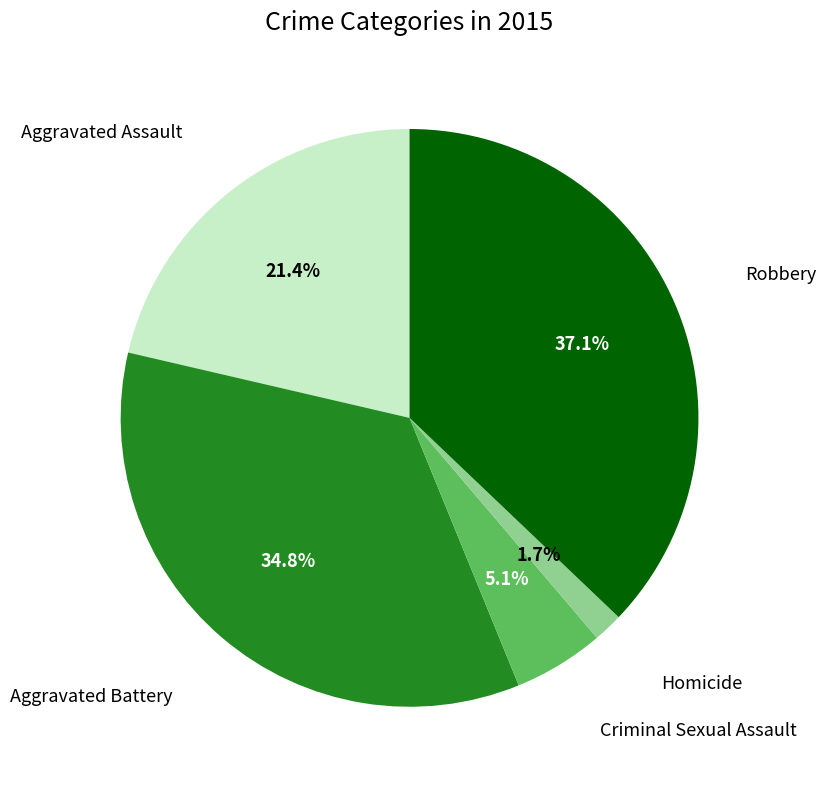

Does any single category account for the majority?

No